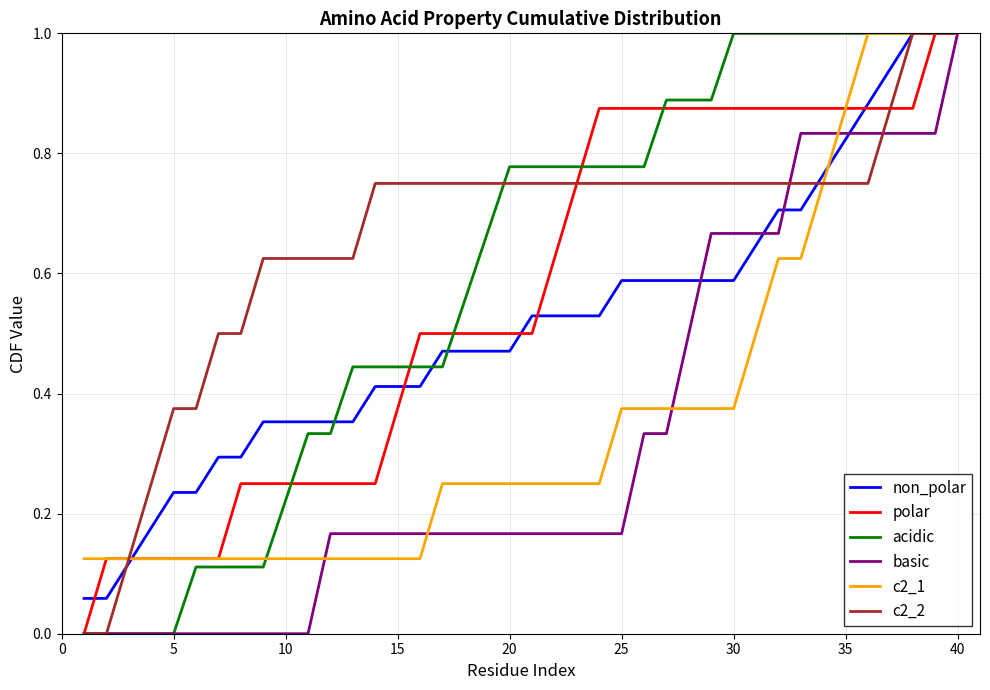

What is the maximum value for polar?

1.0